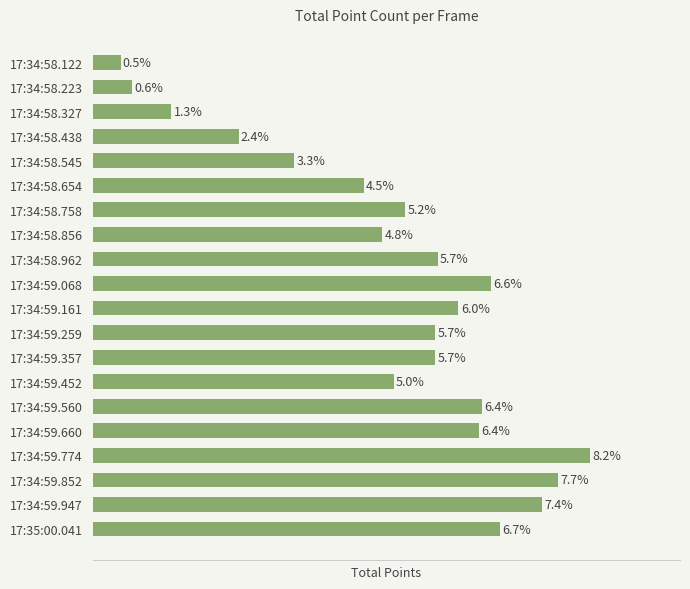

Does the chart contain any negative values?

No